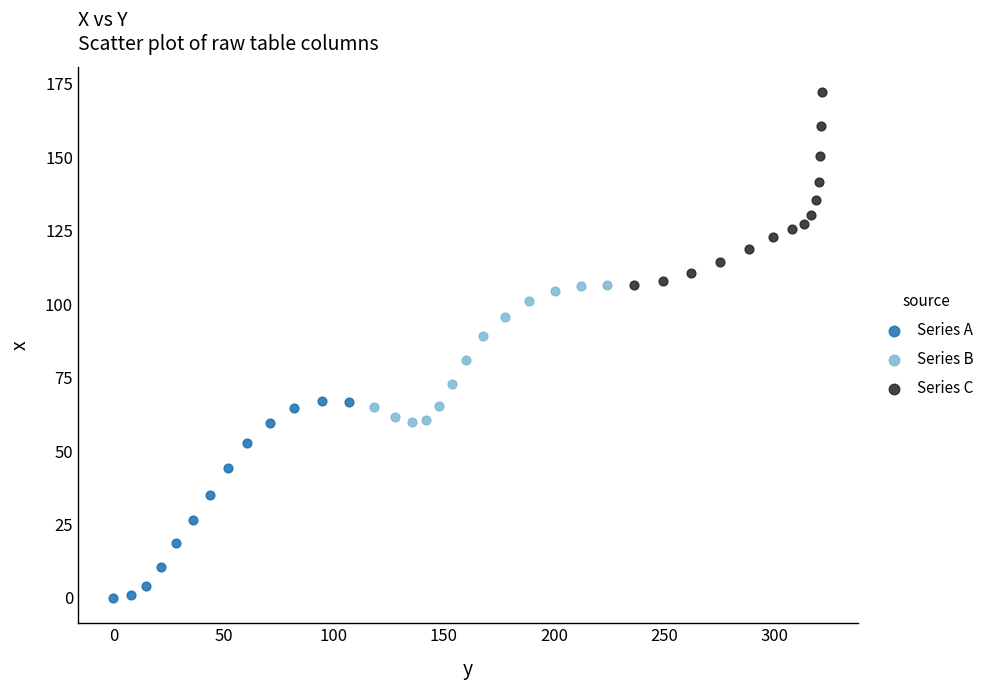

Which series contains the lowest Y value?

Series A